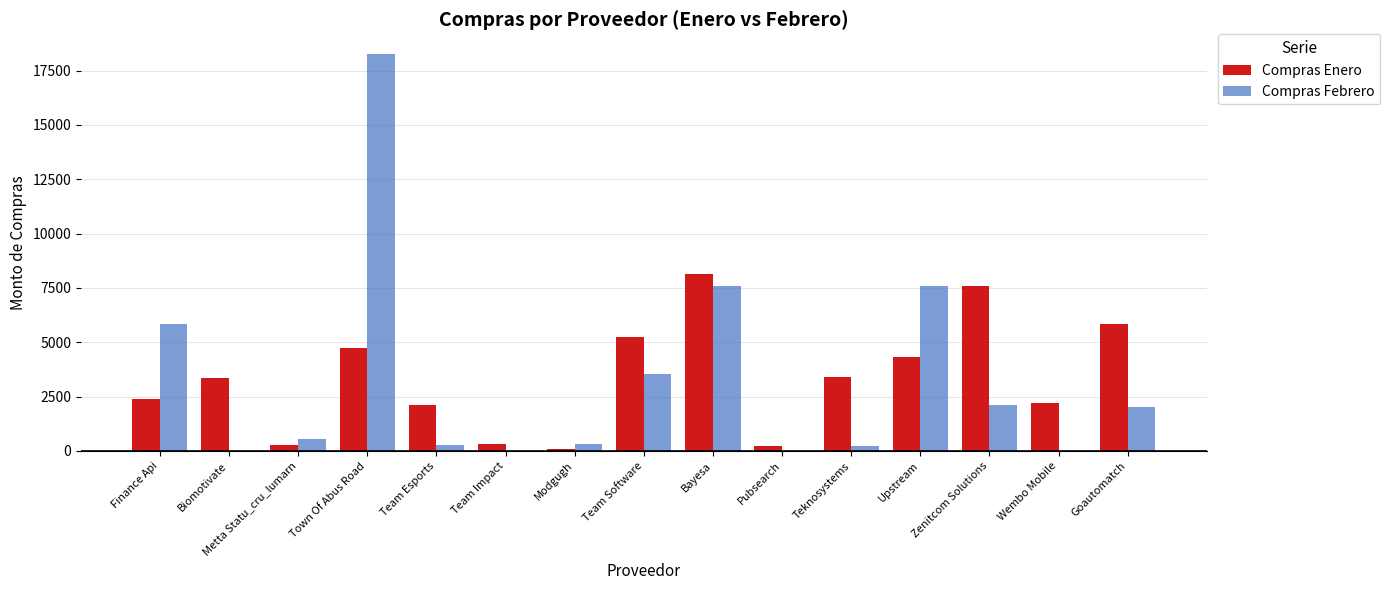

What is the sum of all Compras Febrero values?

48354.0